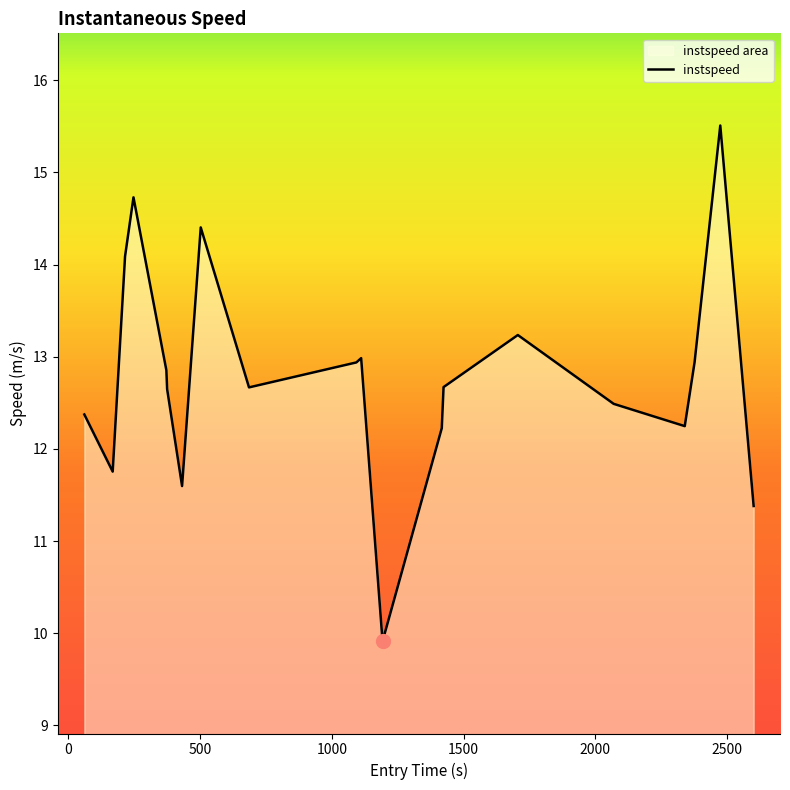

Count the number of data series in this chart.

1